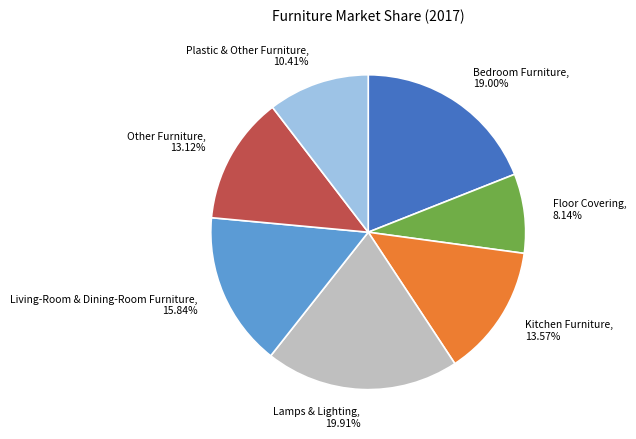

What portion of the pie excludes Lamps & Lighting?

80.1%